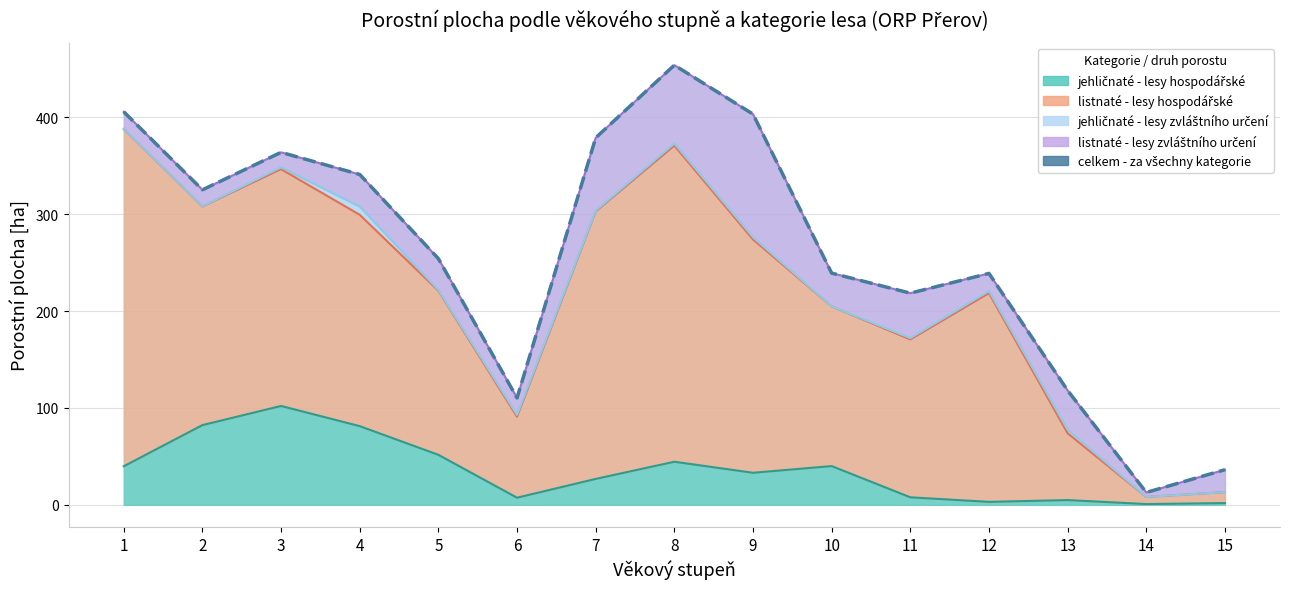

True or false: there are more than 0 points higher than both neighbors.

True